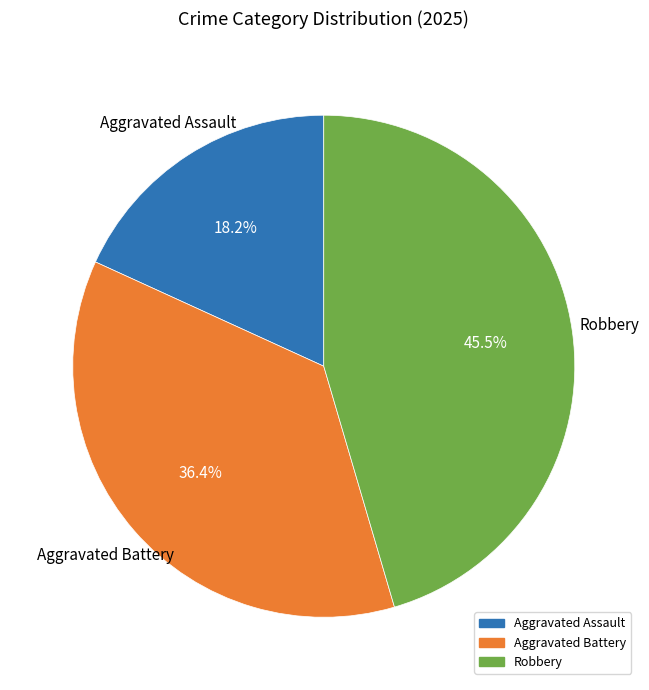

Approximately how many times larger is the value at Aggravated Battery compared to Aggravated Assault?

2.0